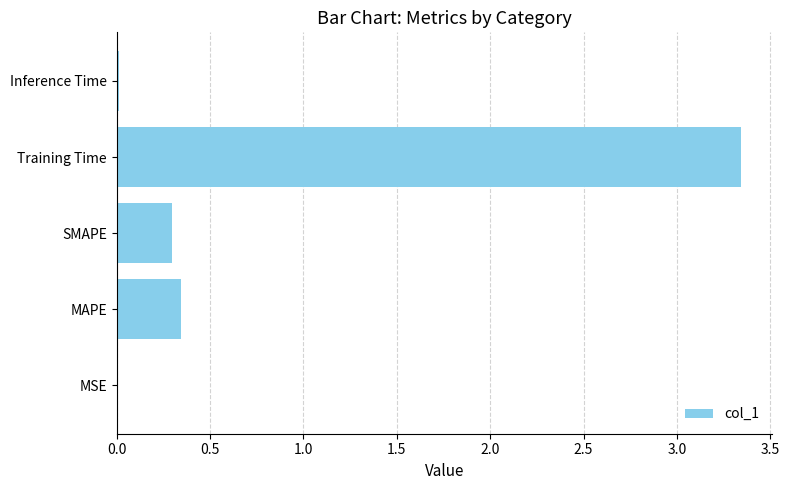

What is the sum of the values at Training Time and MAPE?

3.7